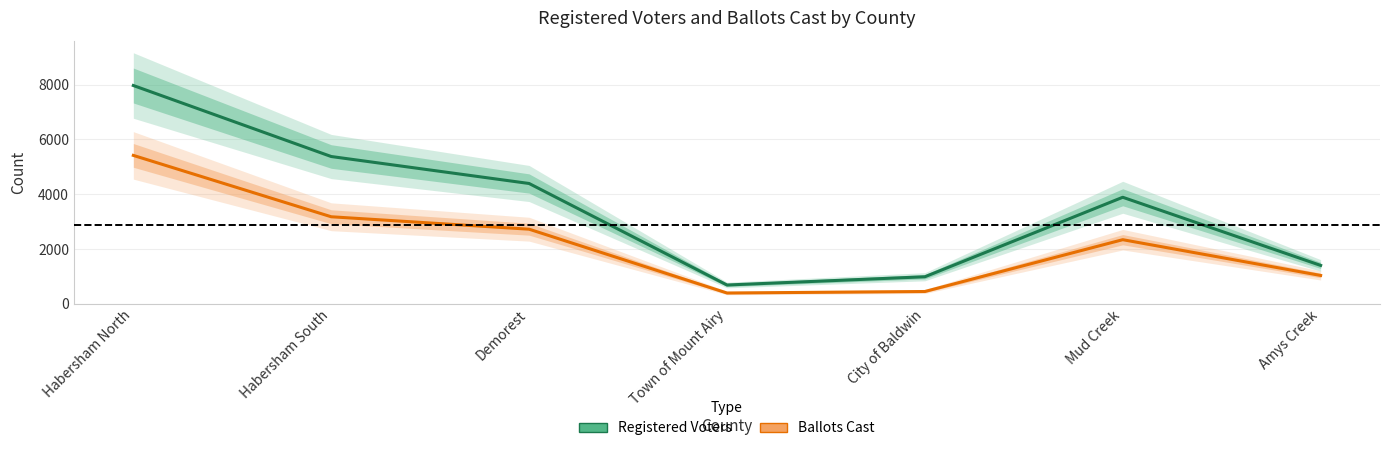

What is the label of the 6th point from the right?

Habersham South